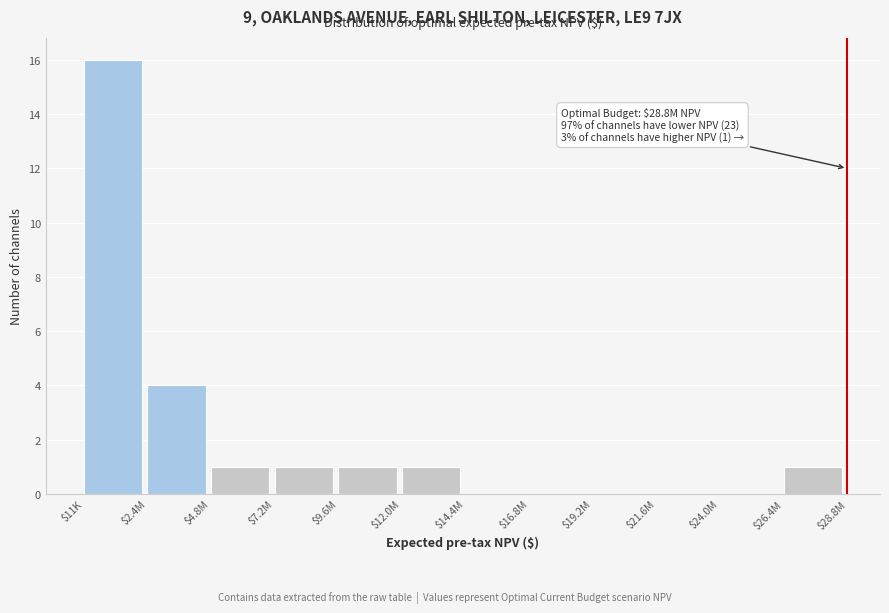

Where is the data nearest to the value 8?

$2.4M